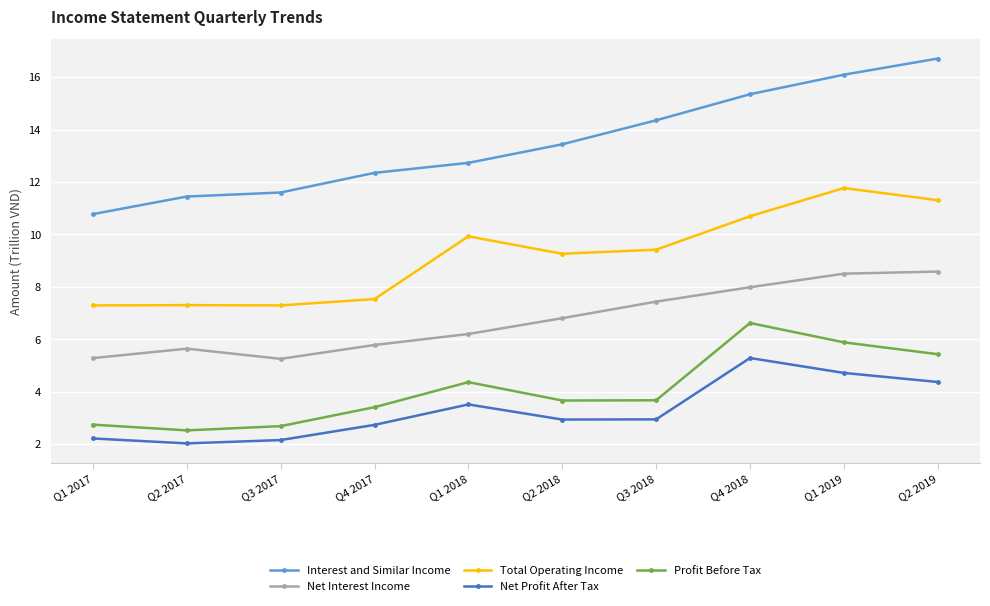

At how many categories does at least one series exceed 8?

10